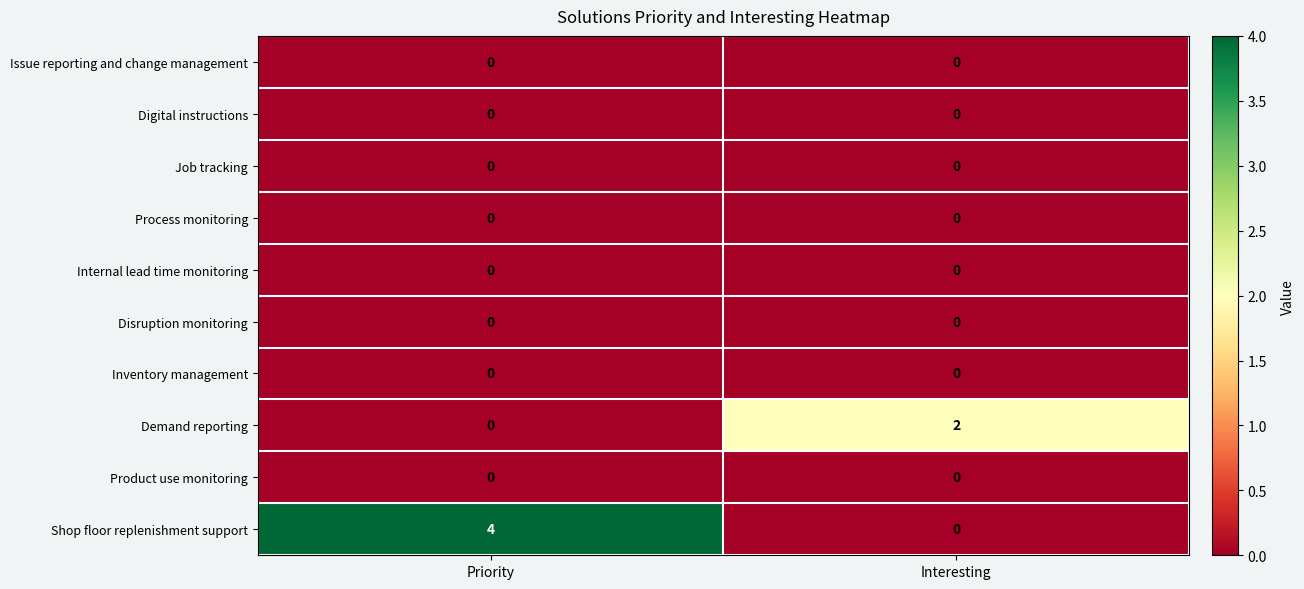

Count the number of data series in this chart.

10